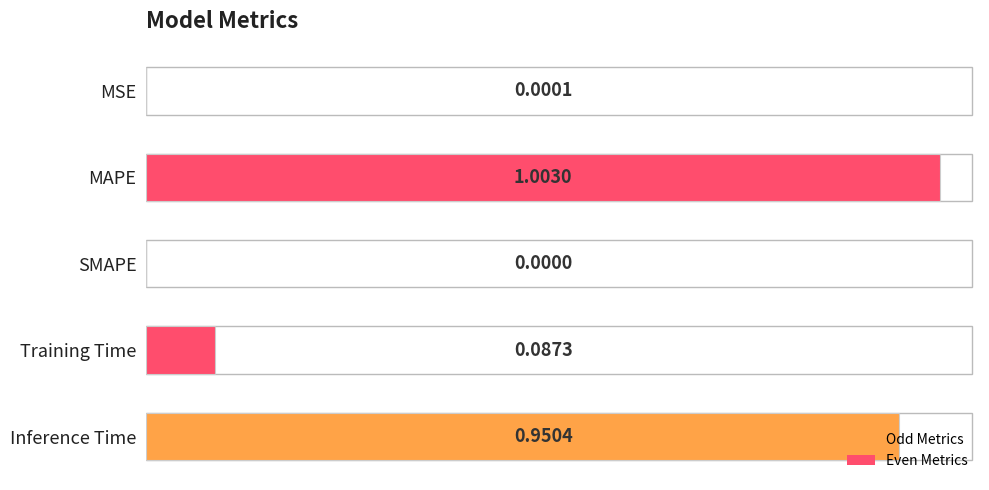

What is the change in value from Training Time to Inference Time?

+0.9